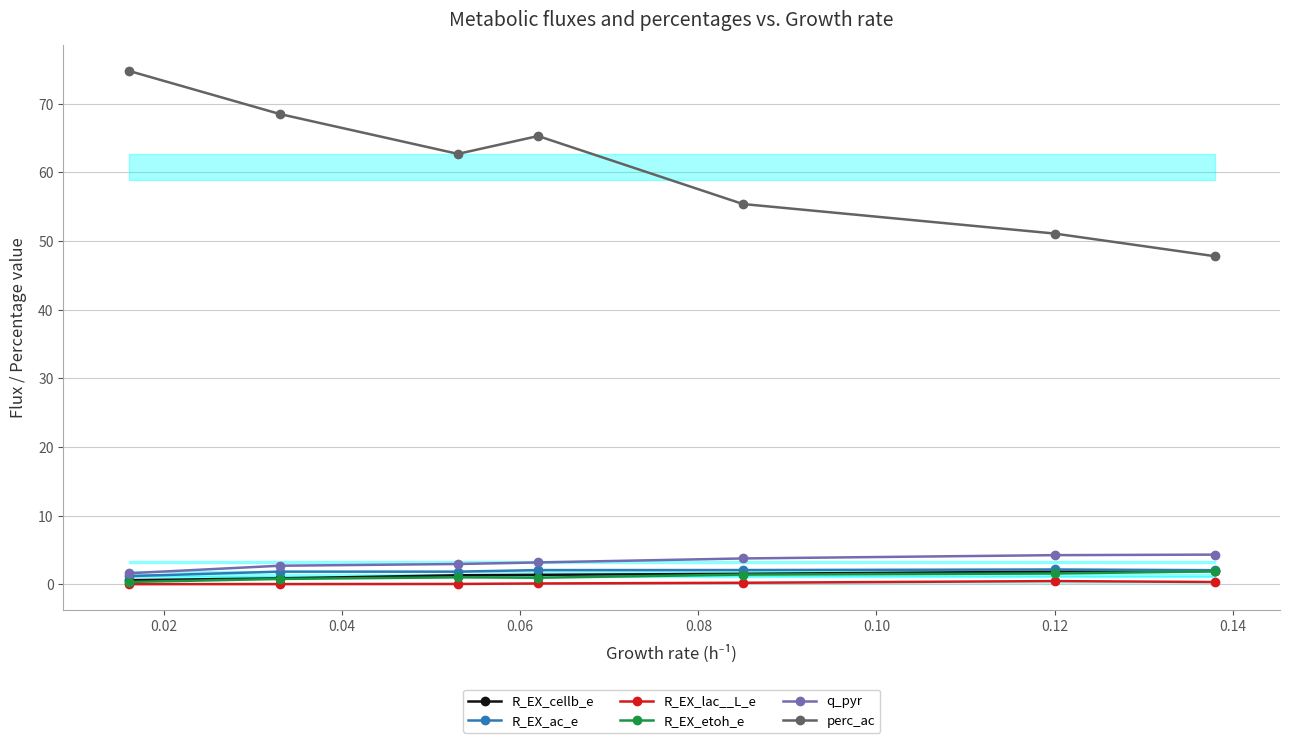

Between 0.04 and 0.10, which is larger?

0.10